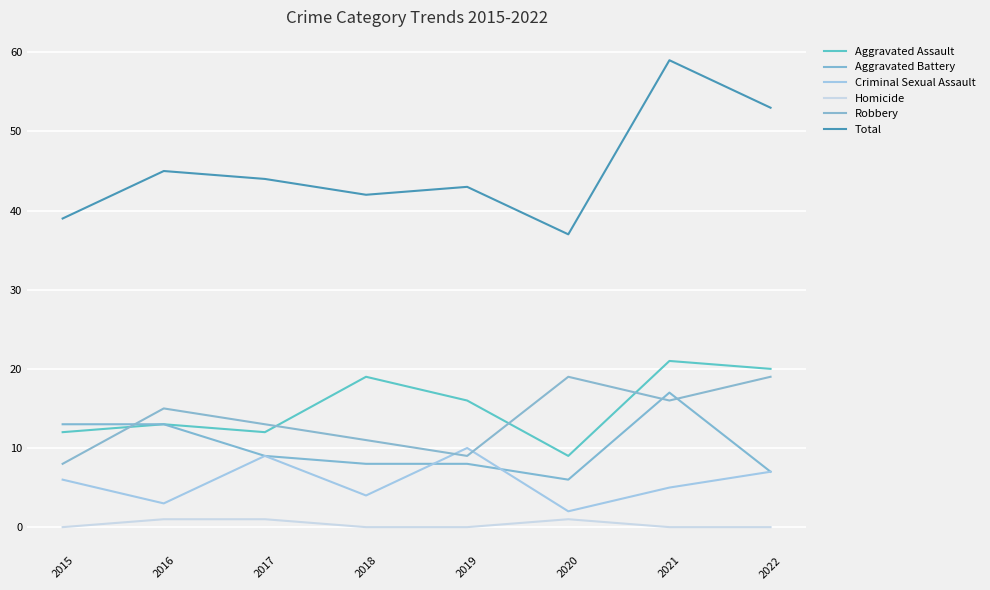

Is it true that Robbery equals 9 at 2019?

True